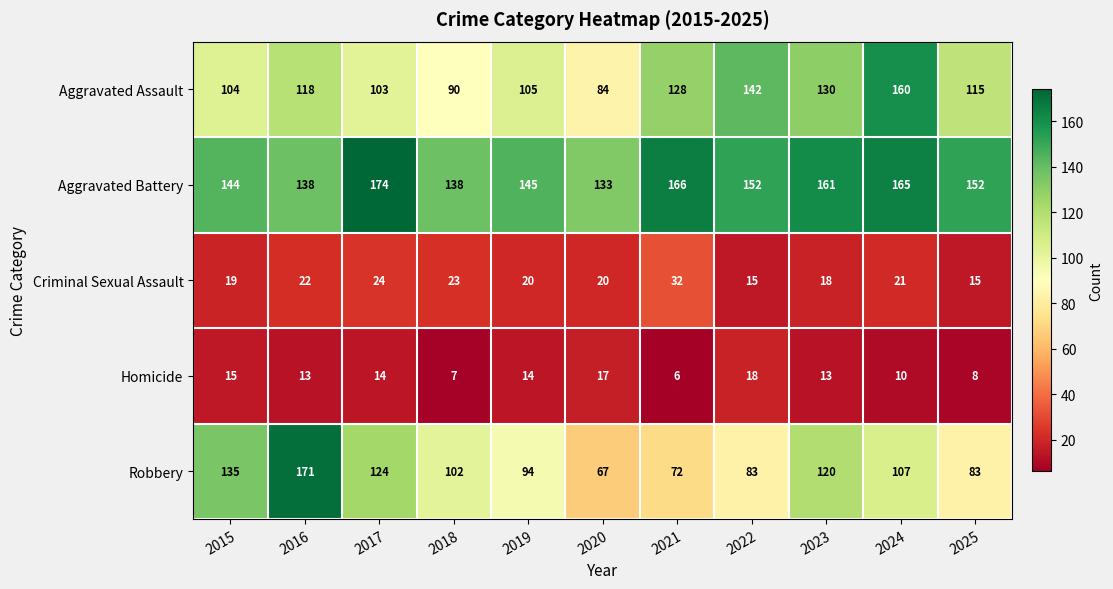

What is the approximate value of Aggravated Assault at 2024, to the nearest 10?

160